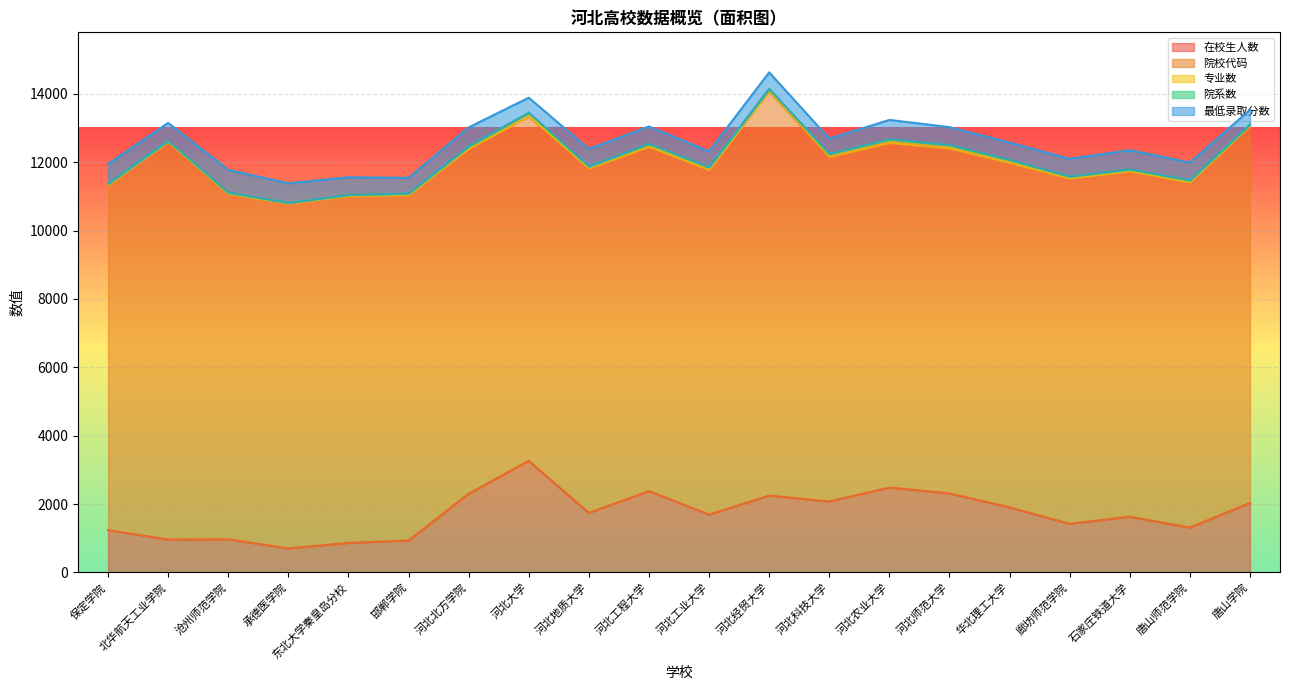

What is the difference between the maximum and second lowest values in the 院系数 series?

17